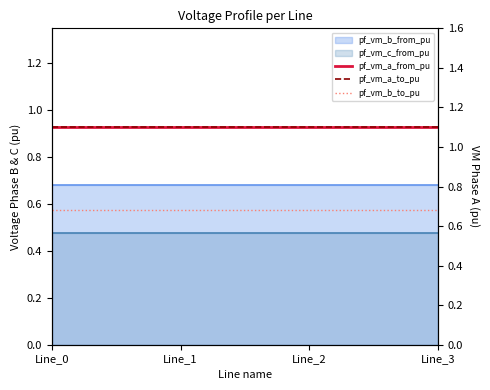

Which category has the highest value across all series?

Line_1